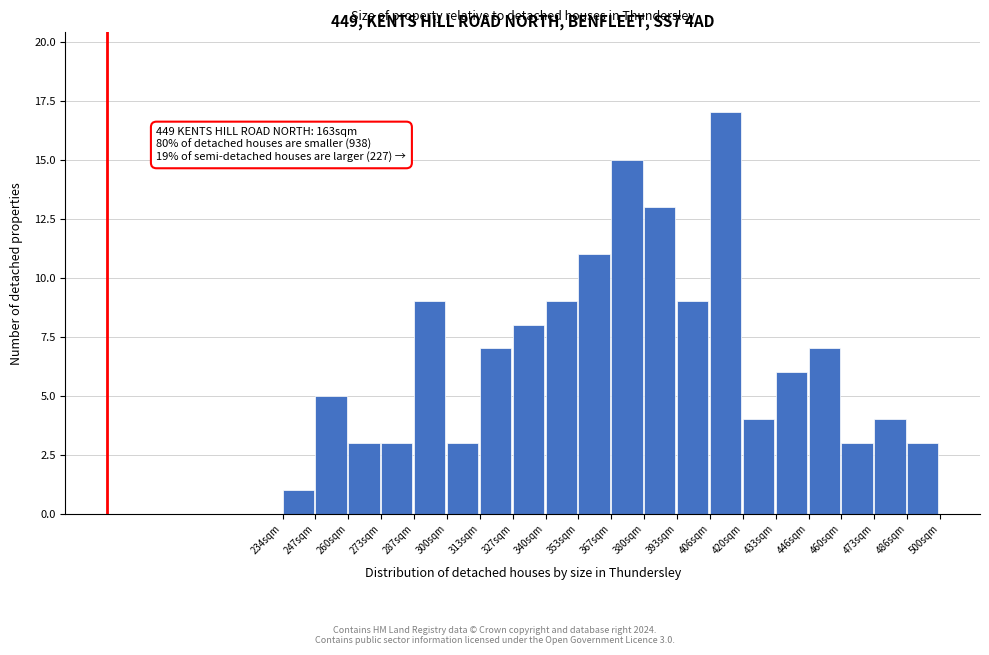

Which range on the x-axis has the tallest bar?

406 to 420